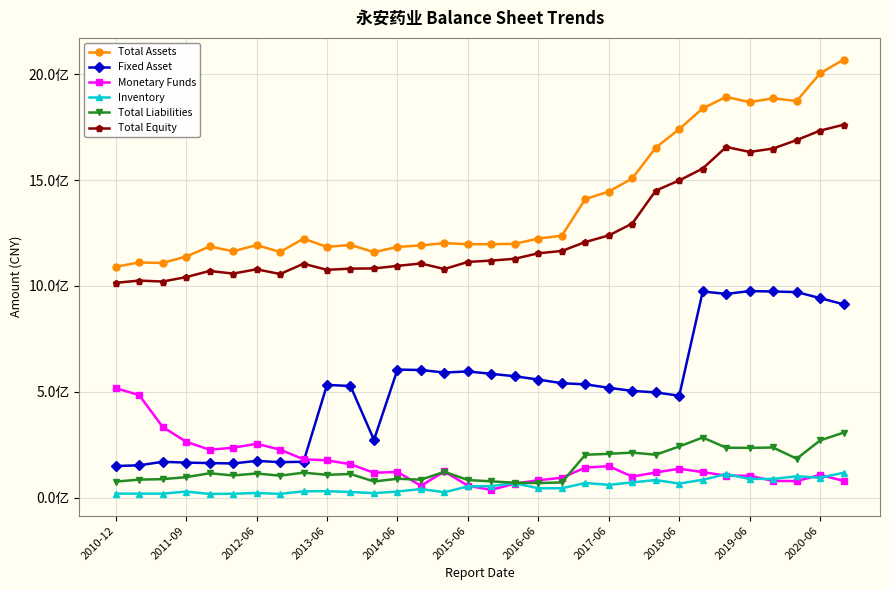

Is this an area chart (filled region under the line)?

No